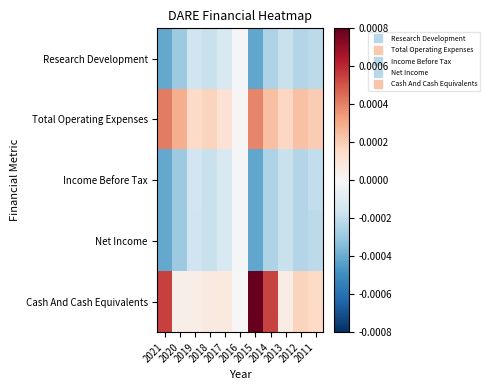

List the series in order of their peak value, lowest first.

Research Development, Income Before Tax, Net Income, Total Operating Expenses, Cash And Cash Equivalents